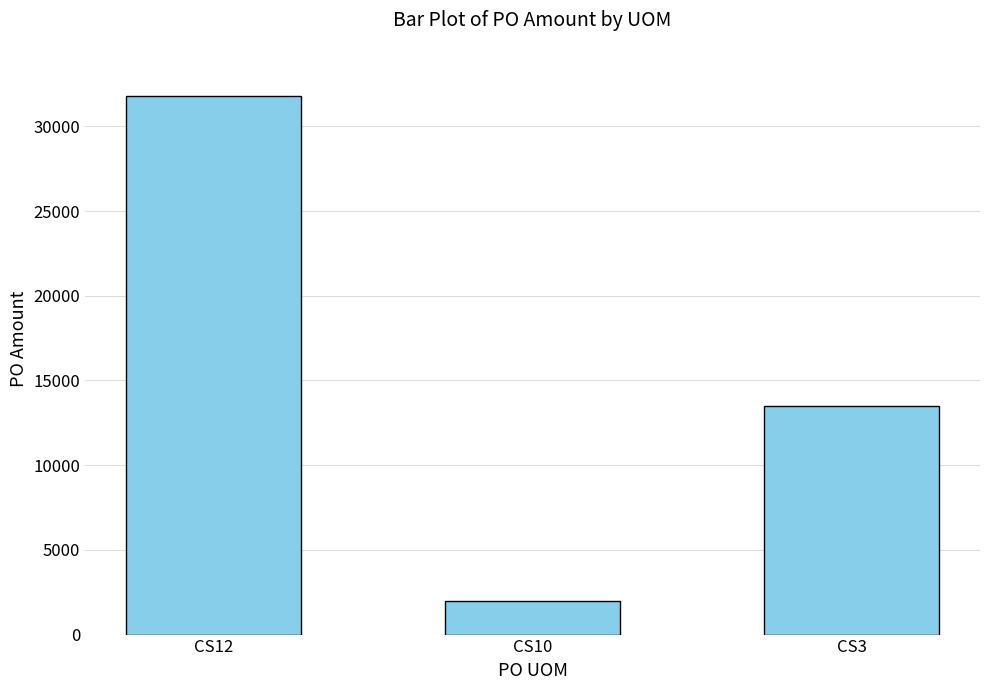

What is the greatest value displayed?

31763.6